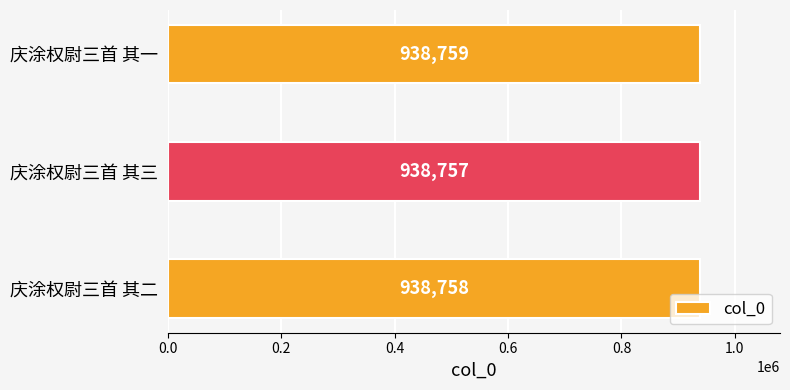

Between 庆涂权尉三首 其一 and 庆涂权尉三首 其二, which is larger?

庆涂权尉三首 其一